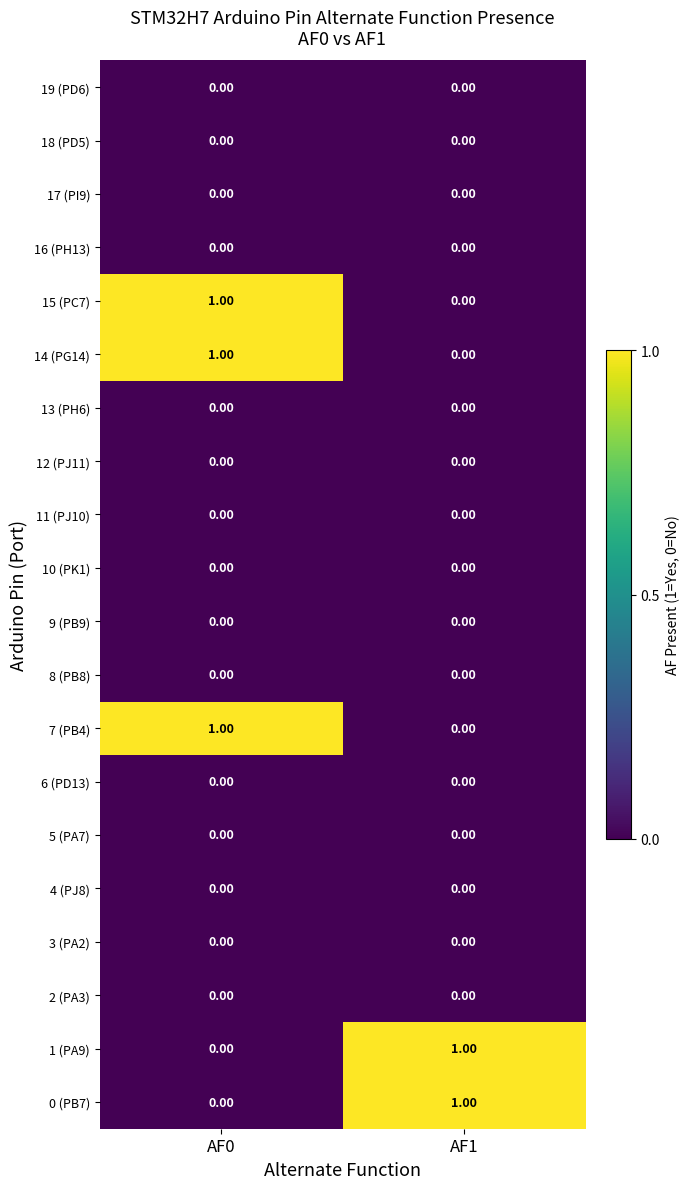

Is the value of 1 (PA9) at AF1 greater than the value of 12 (PJ11) at AF1?

Yes